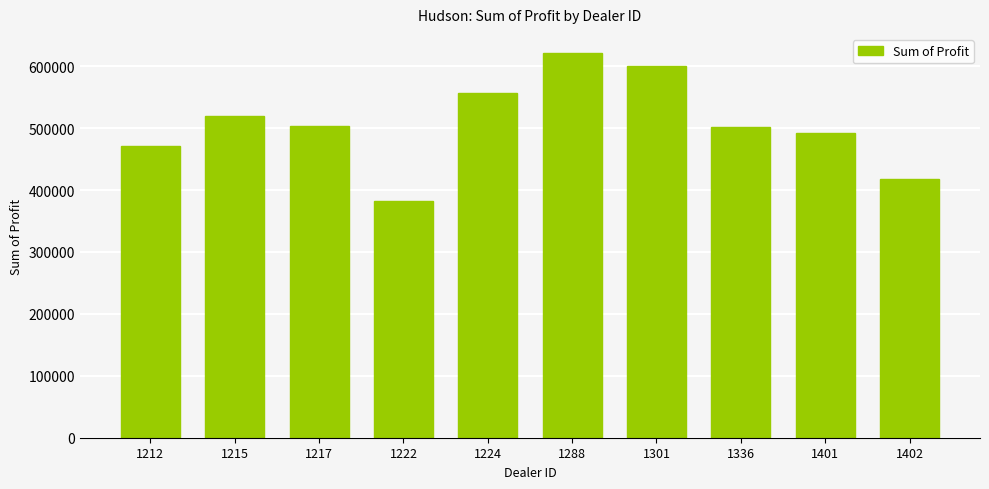

What is the difference between the maximum and minimum values?

239496.0